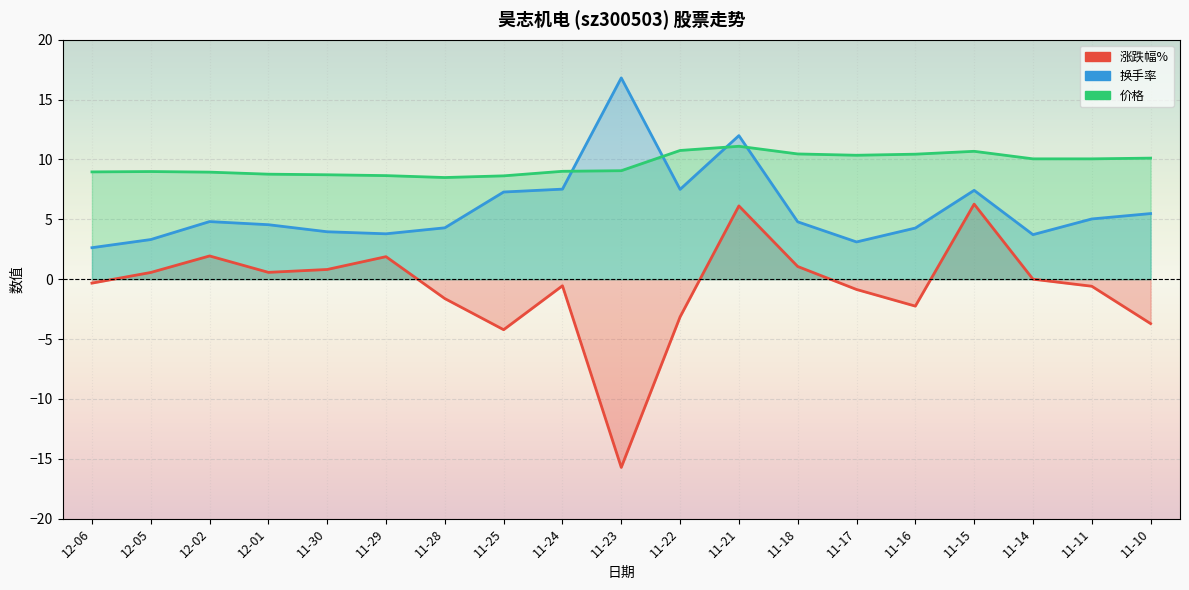

After their last crossing, which series has the higher values: 换手率 or 价格?

价格